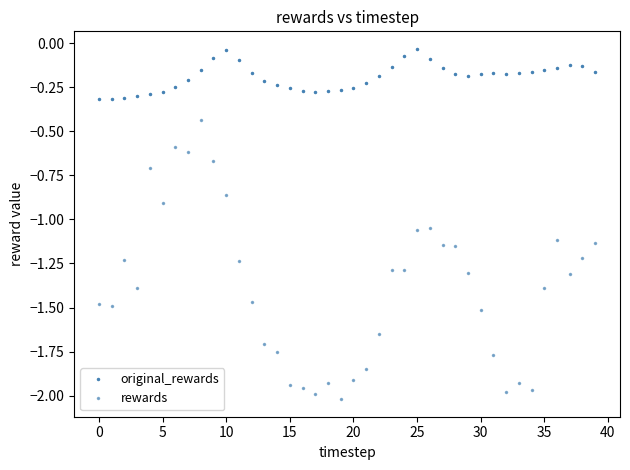

What is the label of the 17th point from the right?

23